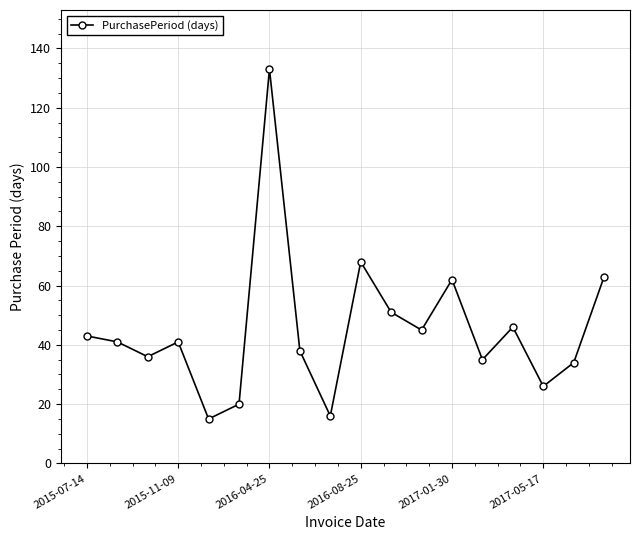

What is the value of the 11th point from the left?

51